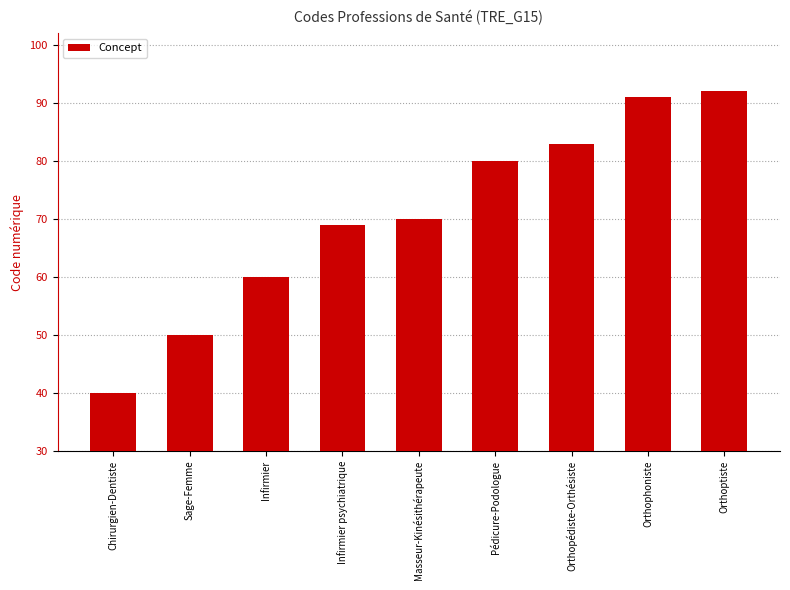

Which label corresponds to the smallest value in the chart?

Chirurgien-Dentiste